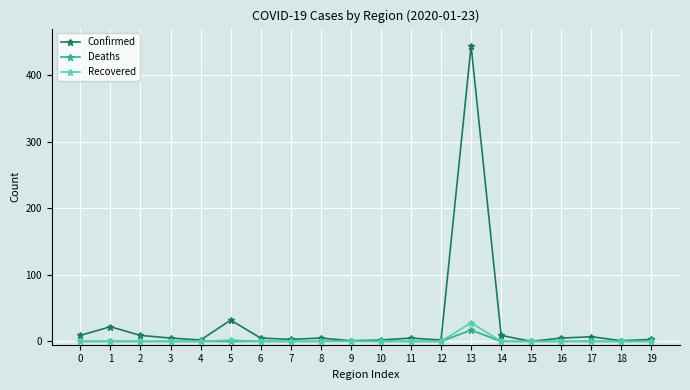

At which label does Recovered reach its peak?

13